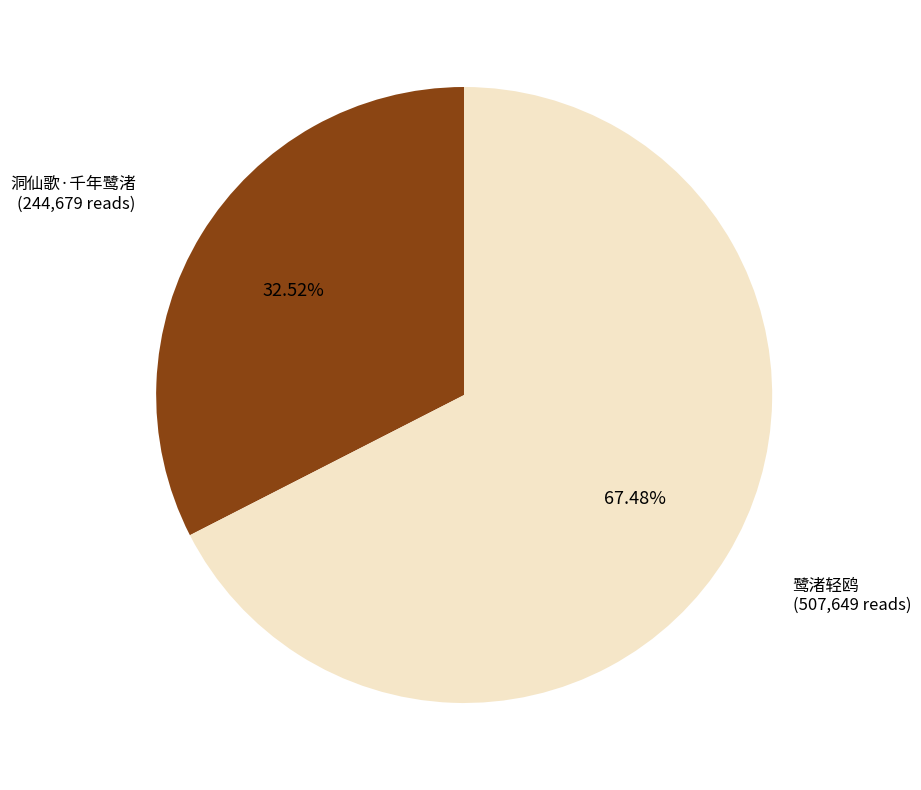

The 洞仙歌·千年鹭渚 slice represents 23% of the pie. True or false?

False